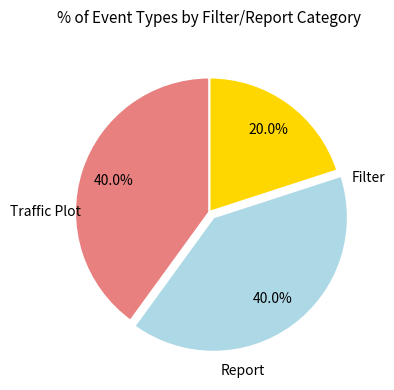

Is there any slice that represents more than half of the pie?

No